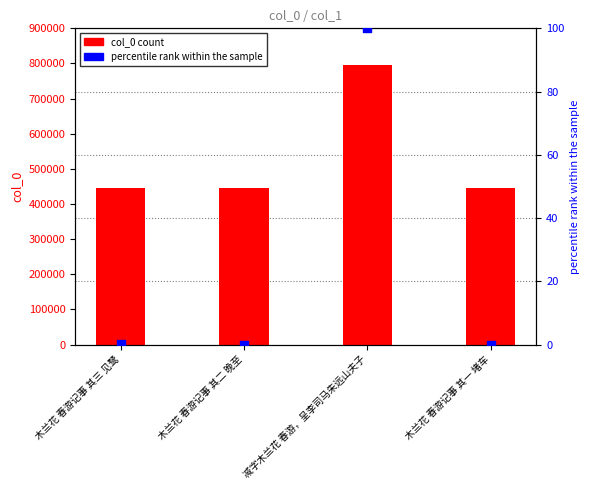

What is the total value across all series at 木兰花 春游记事 其一 堵车?

446856.0